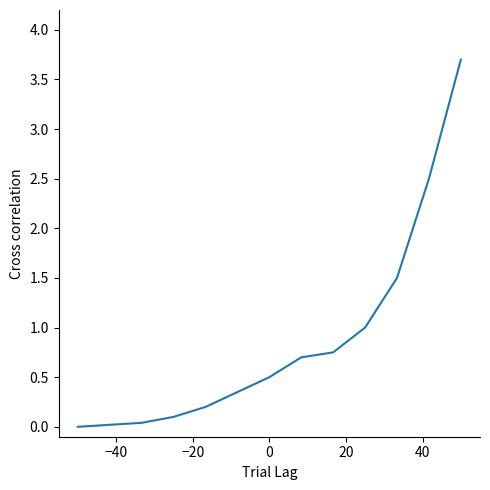

How many lines are shown in the chart?

1